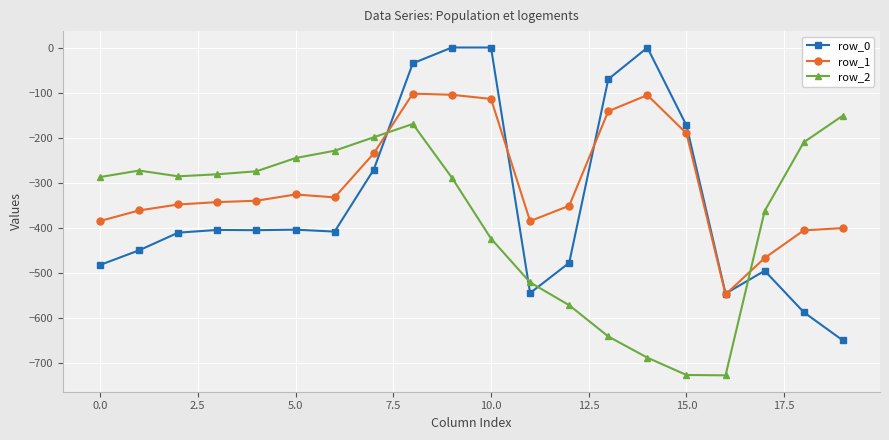

How many data points in row_1 are above -339?

9